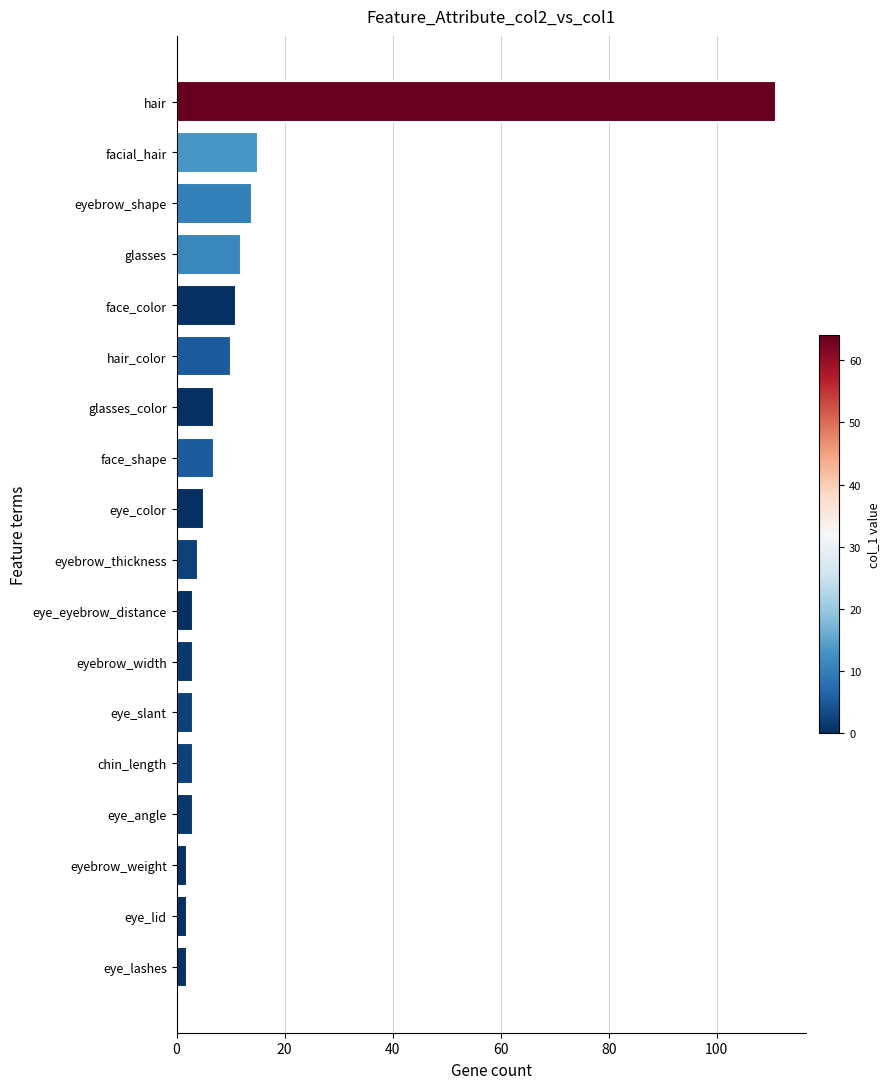

The value at eye_color is 5. True or false?

True